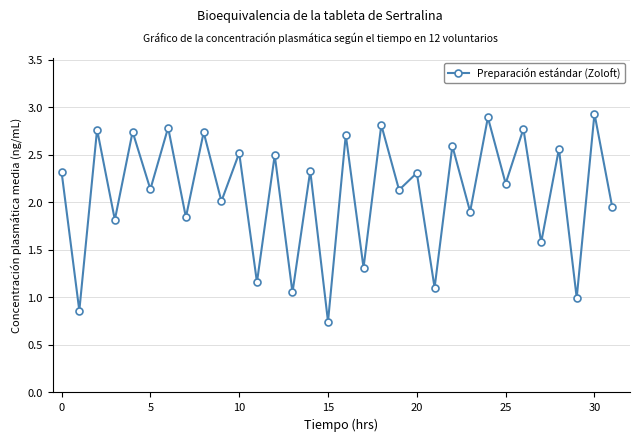

What is the sum of all values?

67.1